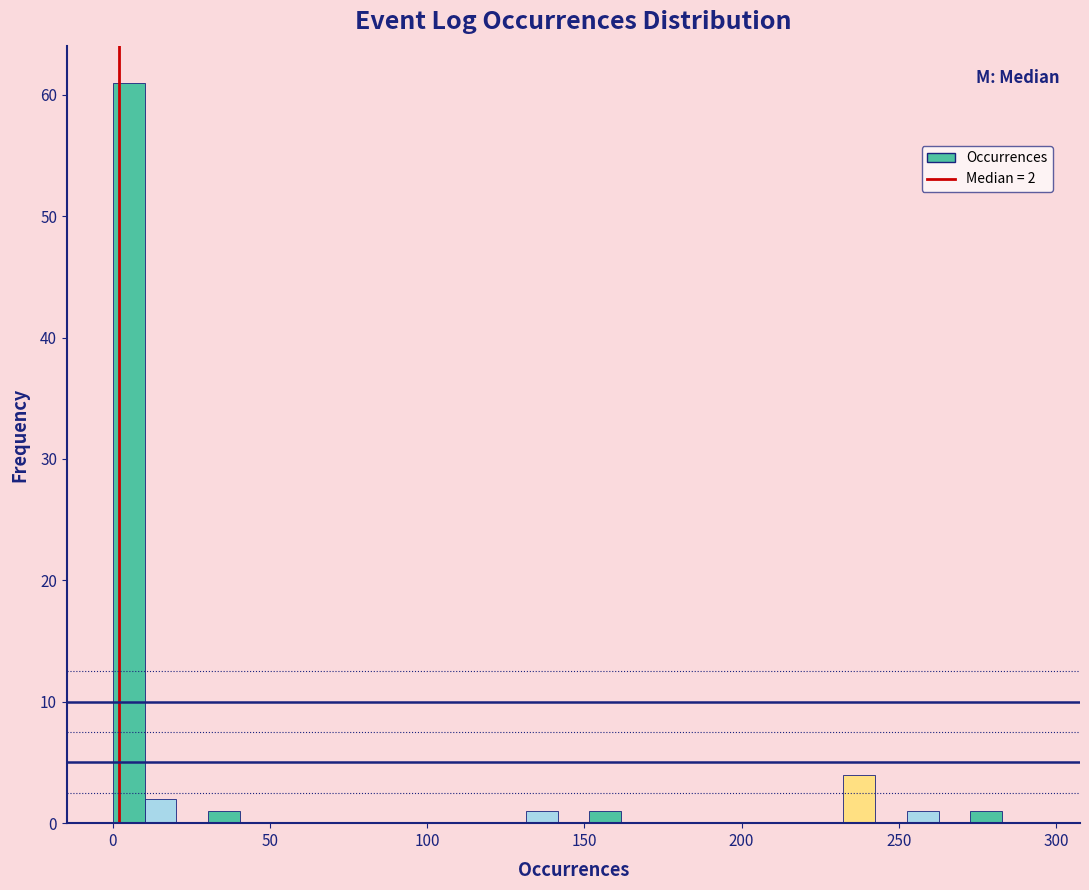

Around what value on the x-axis is the tallest bar? Give the approximate position of its centre, as read against the axis.

5